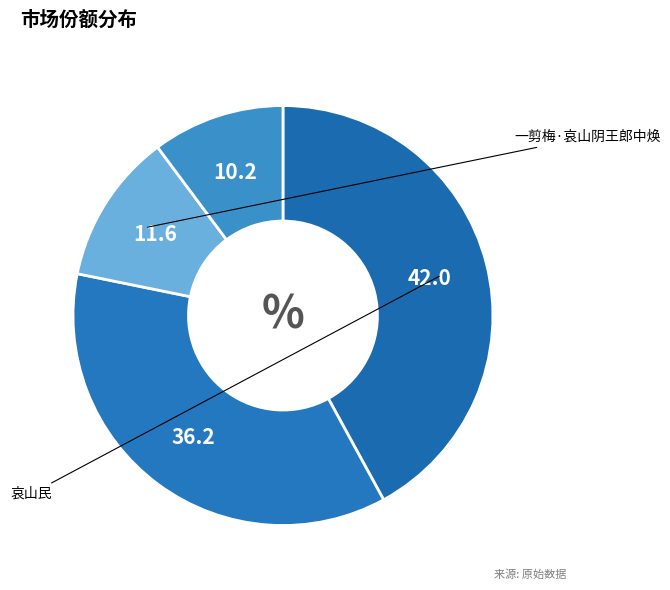

How many slices are in this pie chart?

4